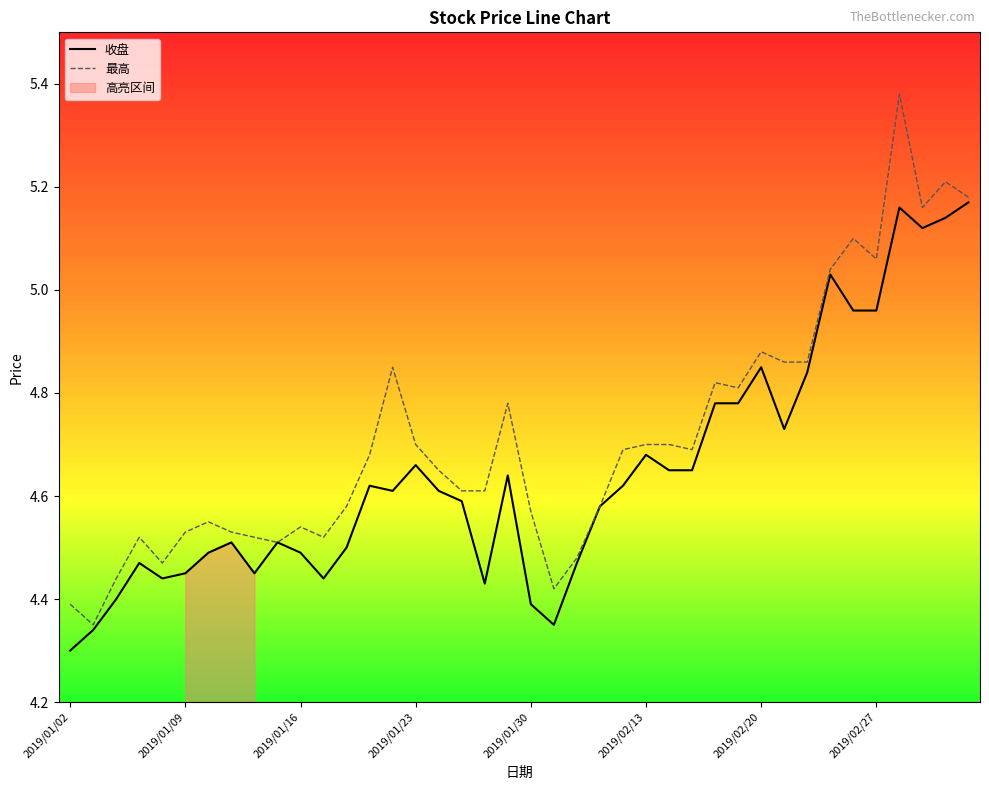

Which category has the lowest value in the 收盘 series?

2019/01/02